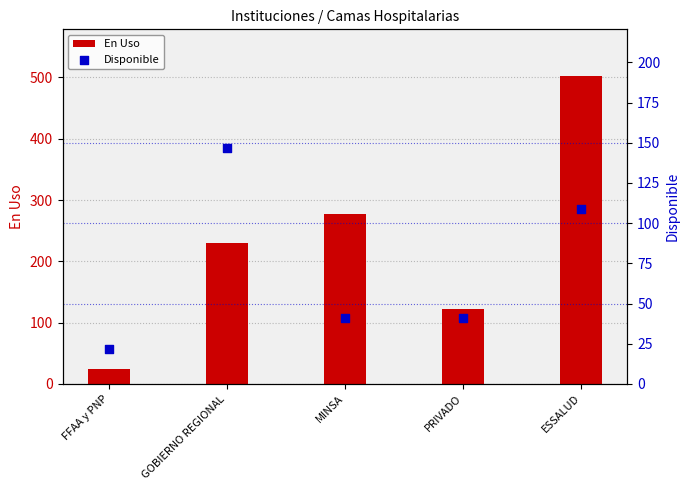

What are all the series names shown in the legend?

En Uso, Disponible